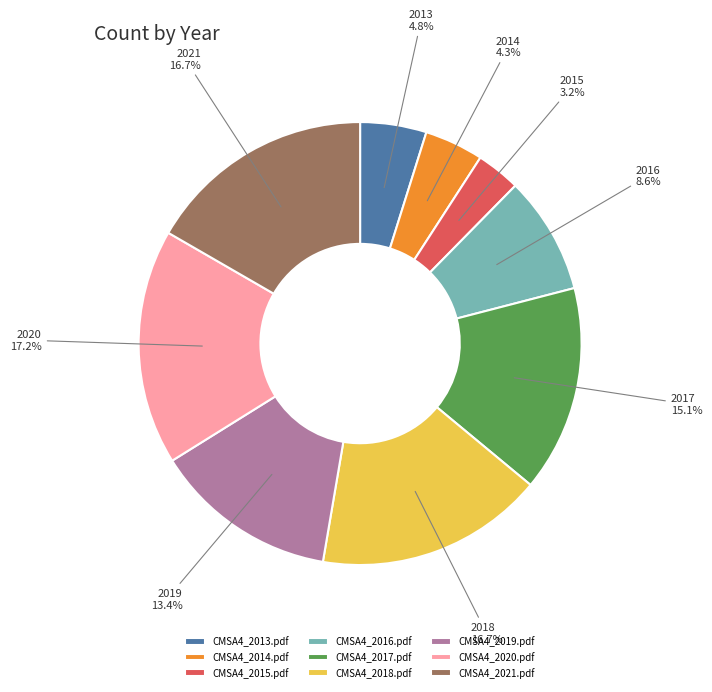

How many slices are in this pie chart?

9